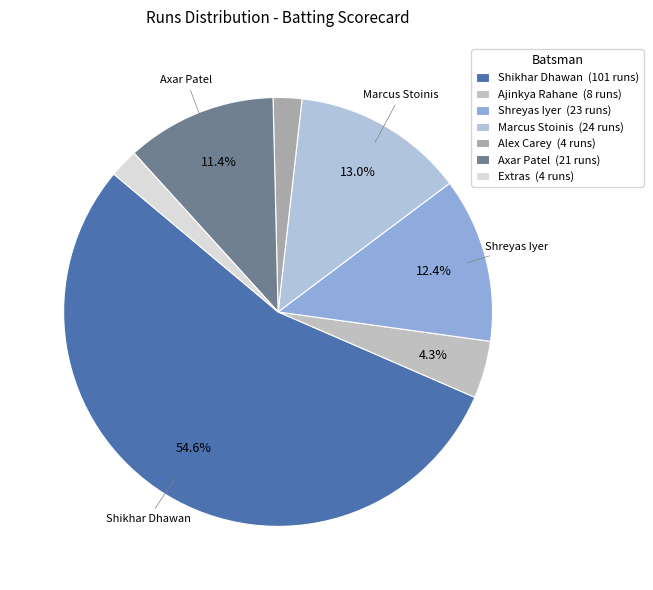

How many segments does this pie chart have?

7